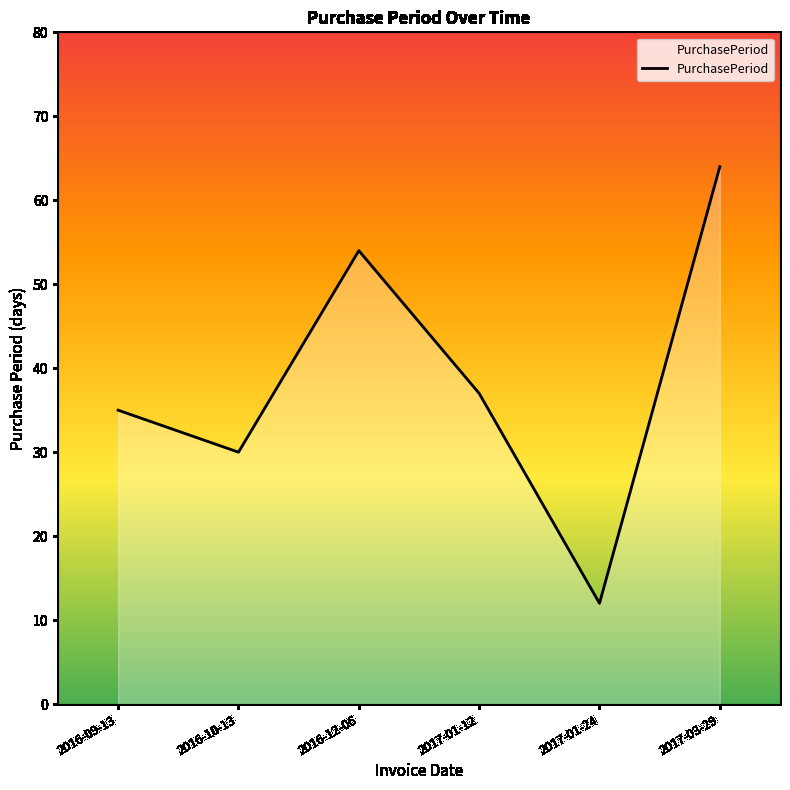

The chart shows a value of 56 at 2016-09-13. True or false?

False